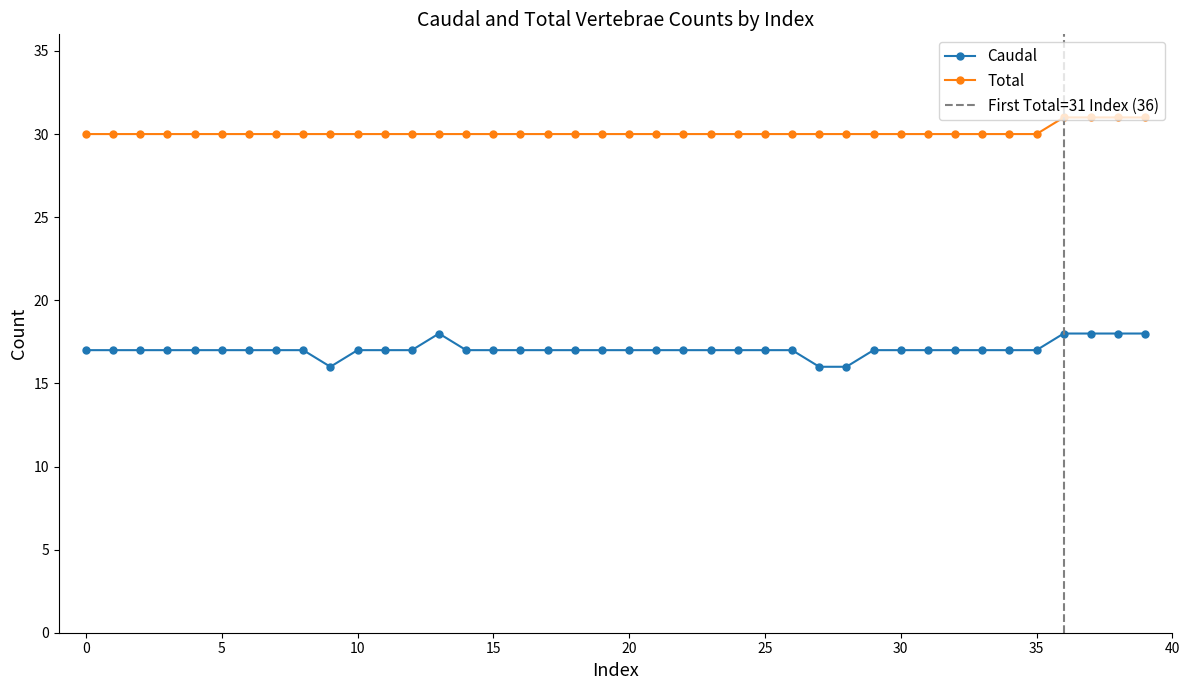

Does the chart have visible grid lines?

No